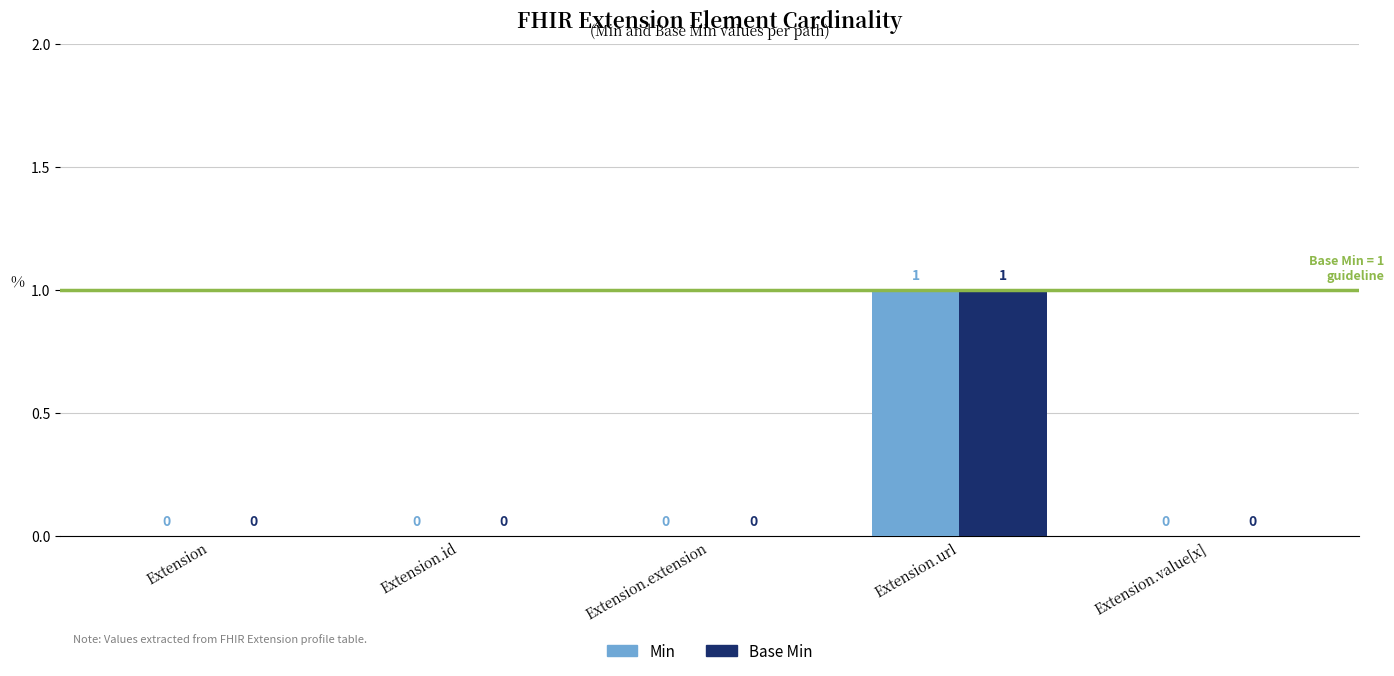

Read the Min value at Extension.url.

1